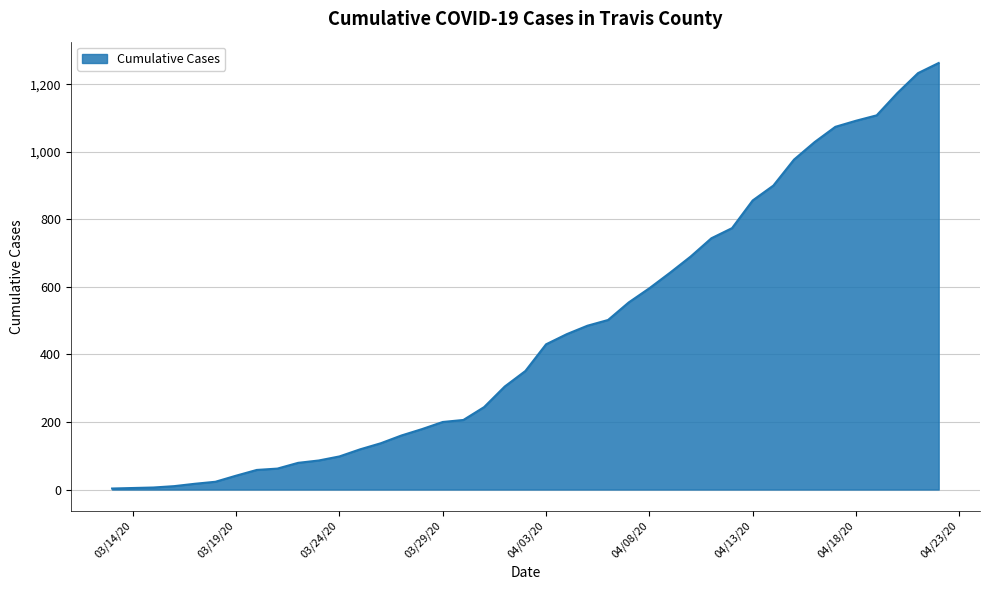

What is the greatest value displayed?

1263